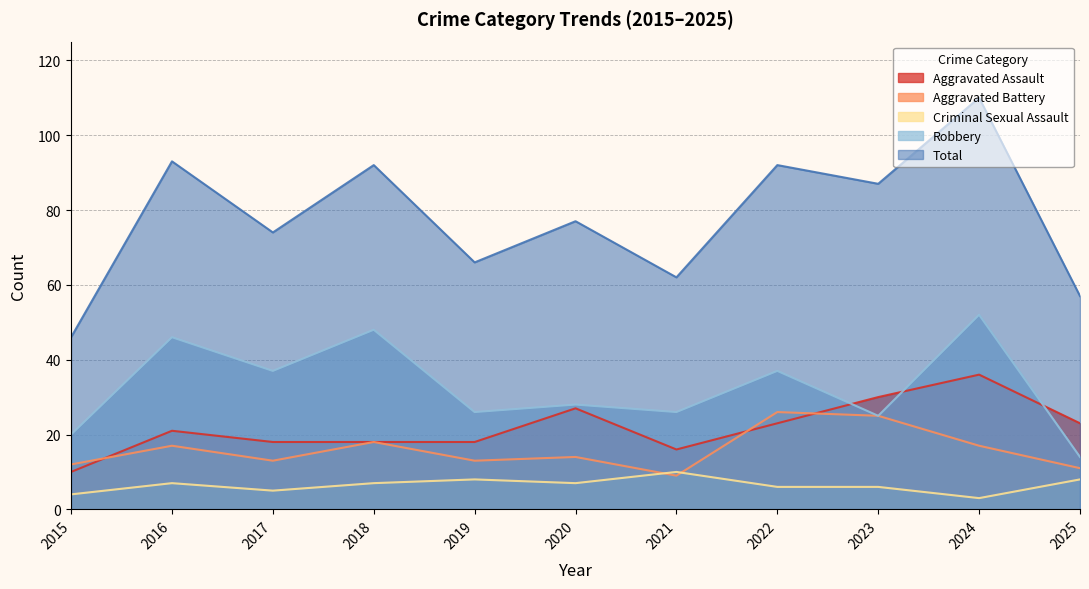

How many values in the Total series are below 77?

5